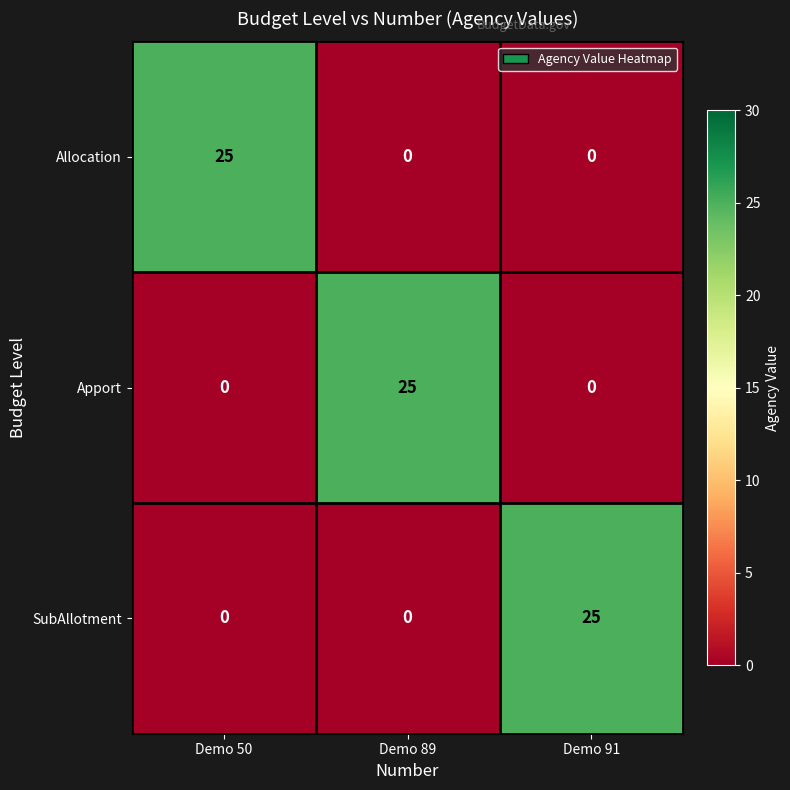

Reading left to right, what are all the values shown in this chart?

Allocation: Demo 50=25	Demo 89=0	Demo 91=0
Apport: Demo 50=0	Demo 89=25	Demo 91=0
SubAllotment: Demo 50=0	Demo 89=0	Demo 91=25